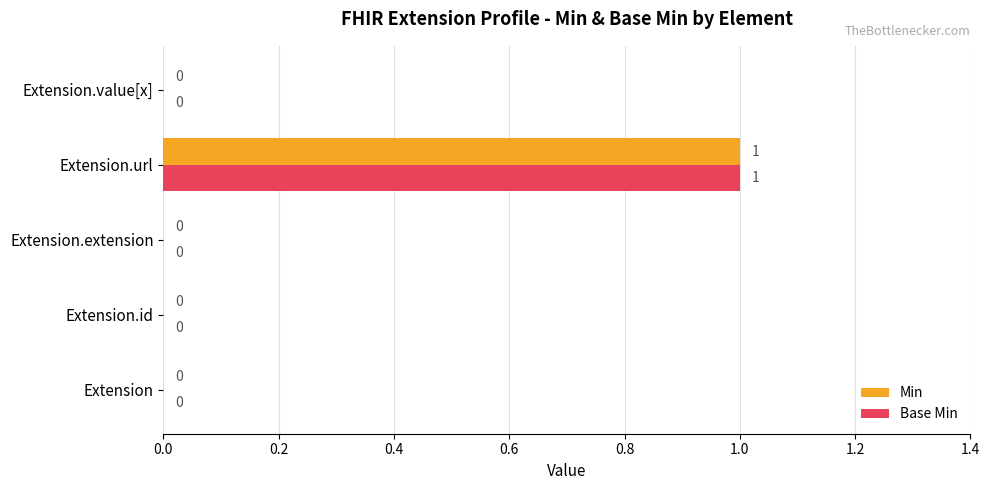

Is it true that Min equals 0 at Extension.value[x]?

True